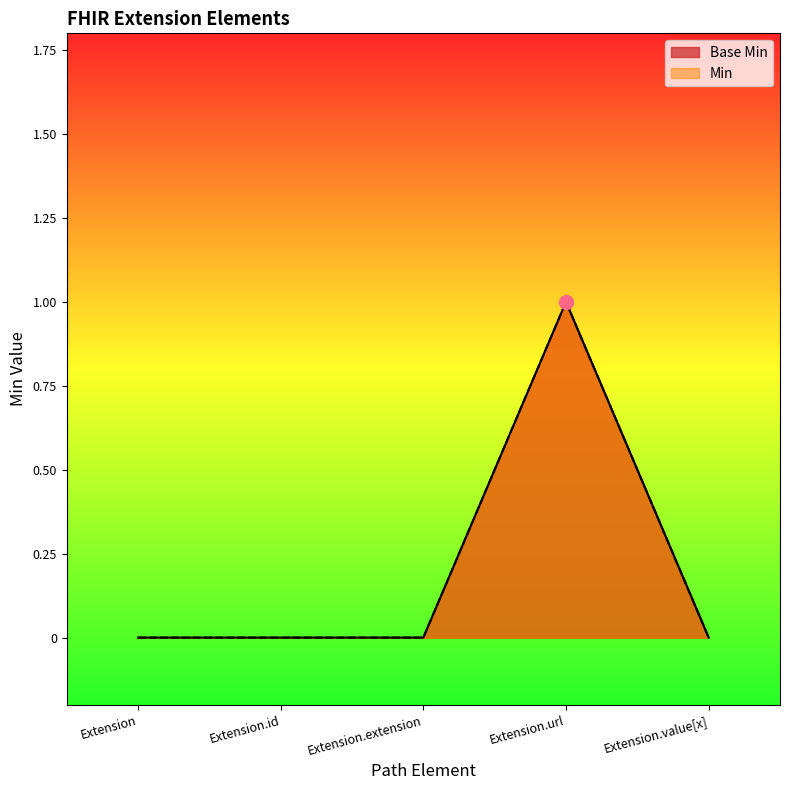

Between Extension and Extension.value[x], which series saw the biggest shift?

Base Min